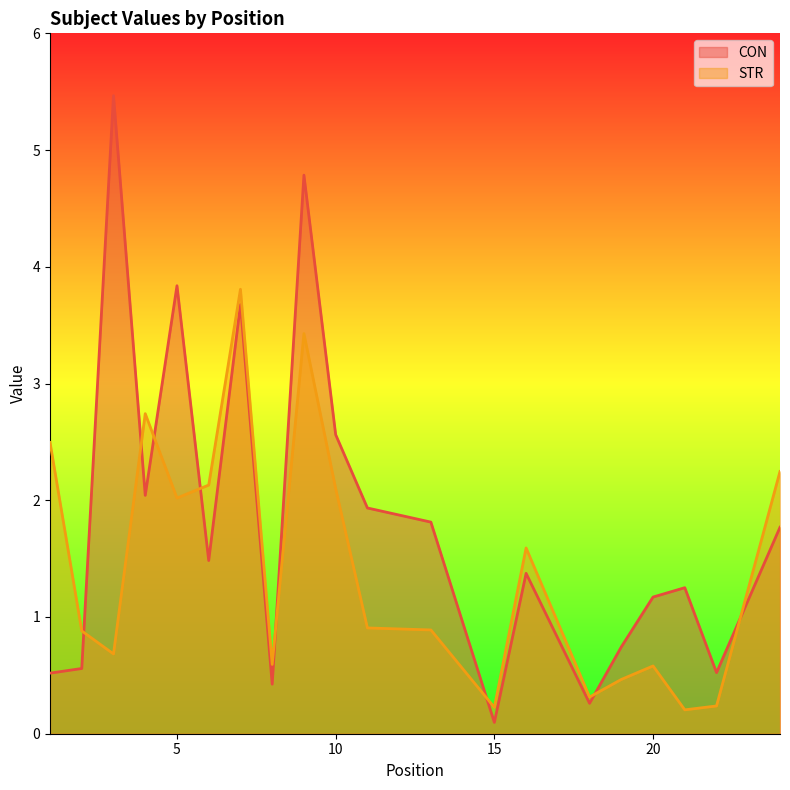

Reading left to right, list all the values displayed in this chart.

CON: 0.5	0.6	5.5	2.0	3.8	1.5	3.7	0.4	4.8	2.6	1.9	1.8	0.1	1.4	0.3	0.7	1.2	1.3	0.5	1.8
STR: 2.5	0.9	0.7	2.7	2.0	2.1	3.8	0.6	3.4	2.1	0.9	0.9	0.2	1.6	0.3	0.5	0.6	0.2	0.2	2.2